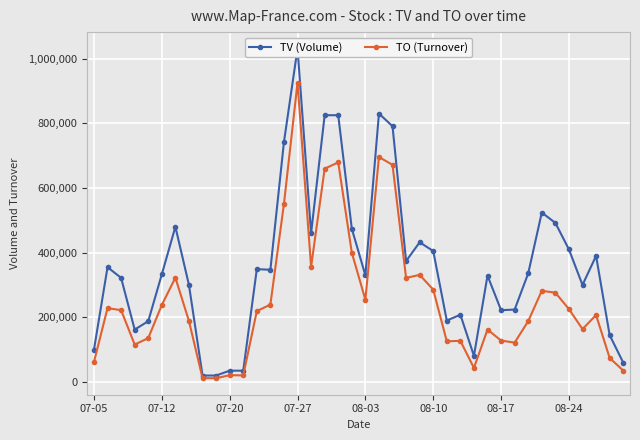

True or false: TO (Turnover) and TV (Volume) cross at least once.

False